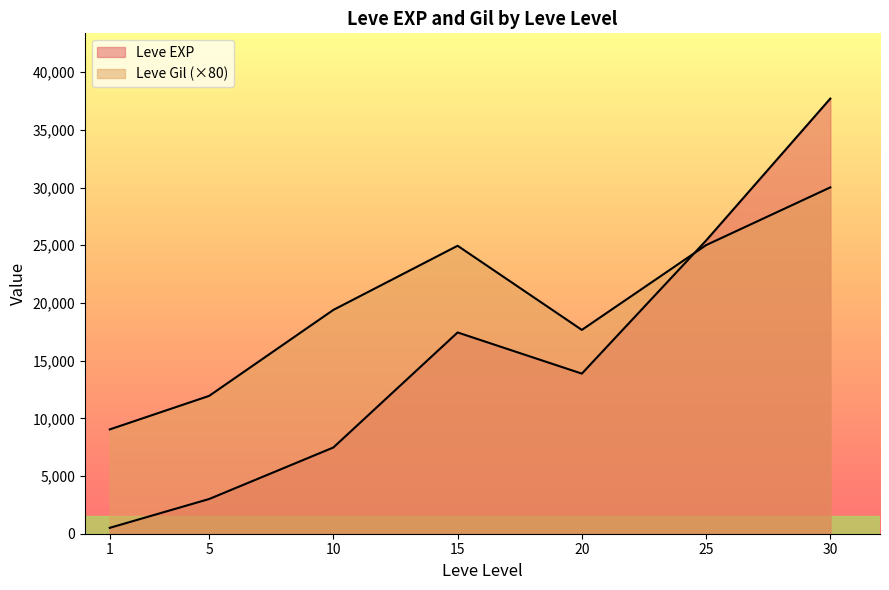

How many lines are shown in the chart?

2